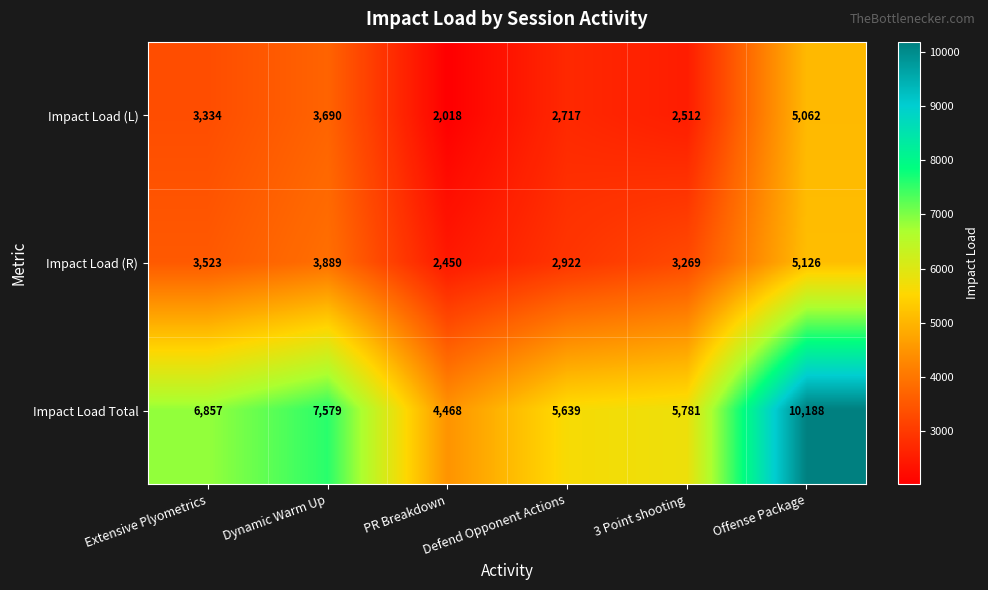

At how many categories does at least one series exceed 4611?

5